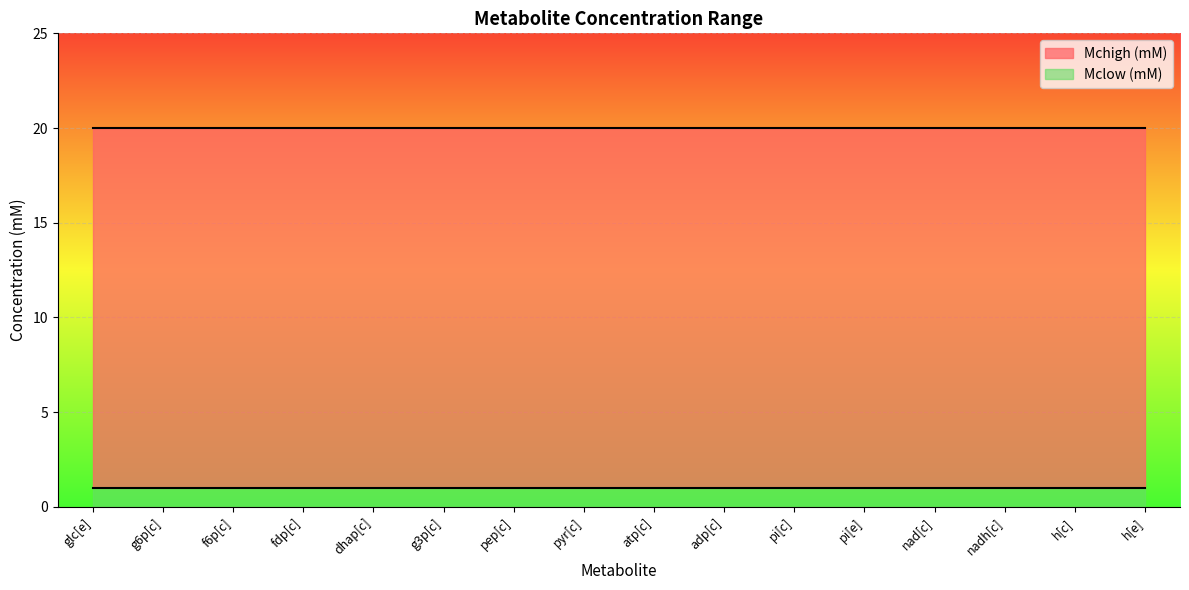

Rank the series at glc[e] from lowest to highest value.

Mclow (mM), Mchigh (mM)